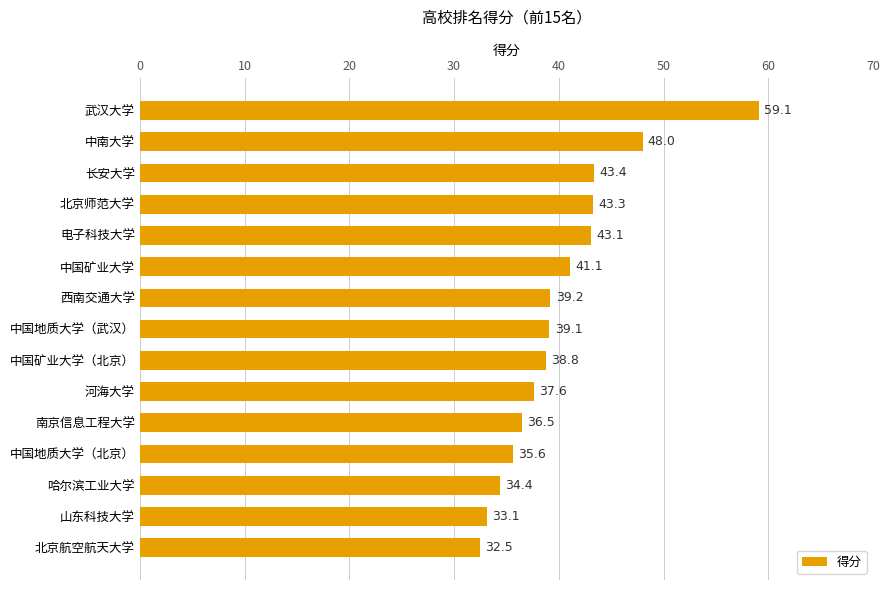

What is the difference between the values at 中国地质大学（北京） and 电子科技大学?

7.5